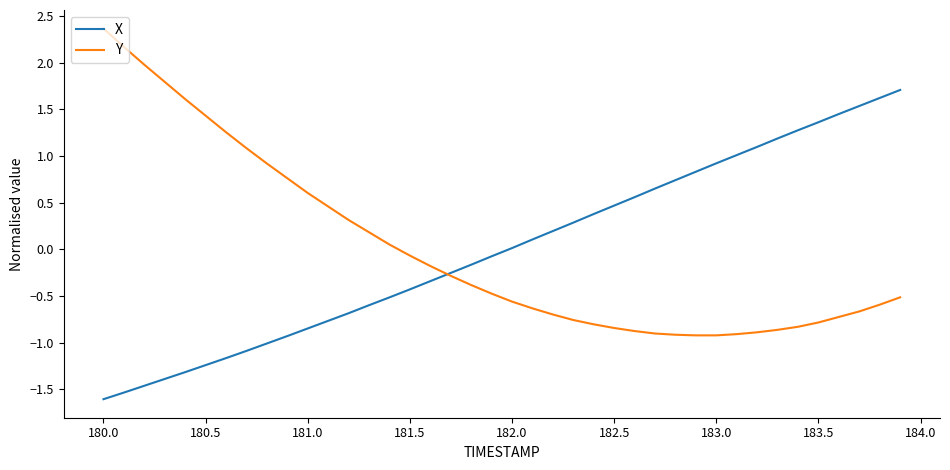

Rank the series by their maximum value, from lowest to highest.

X, Y